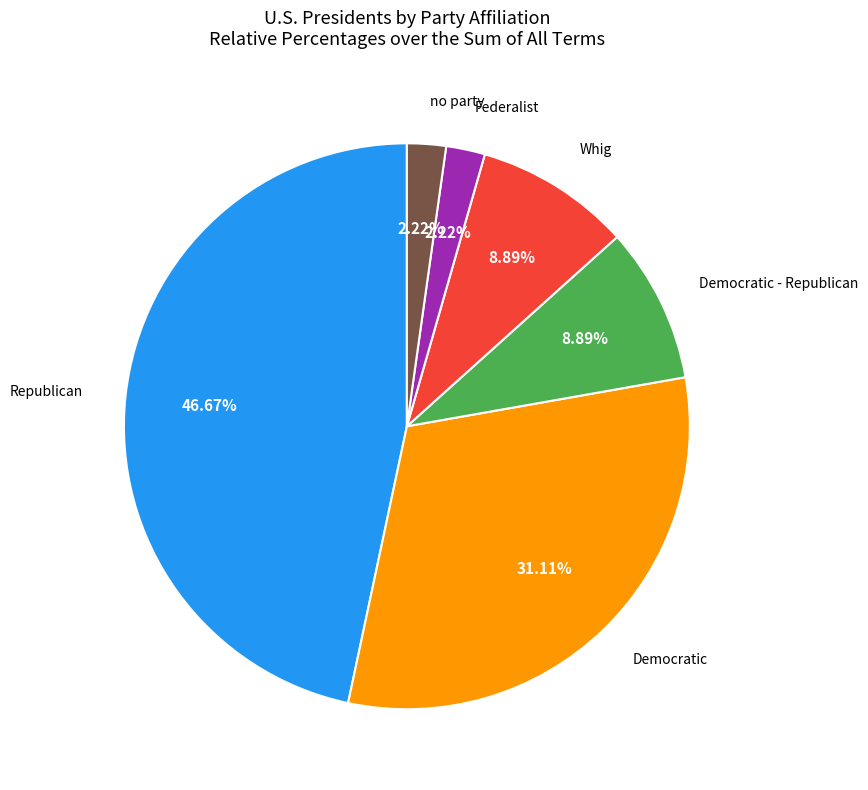

To the nearest percent, what is the difference between the largest and smallest slice percentages?

44%